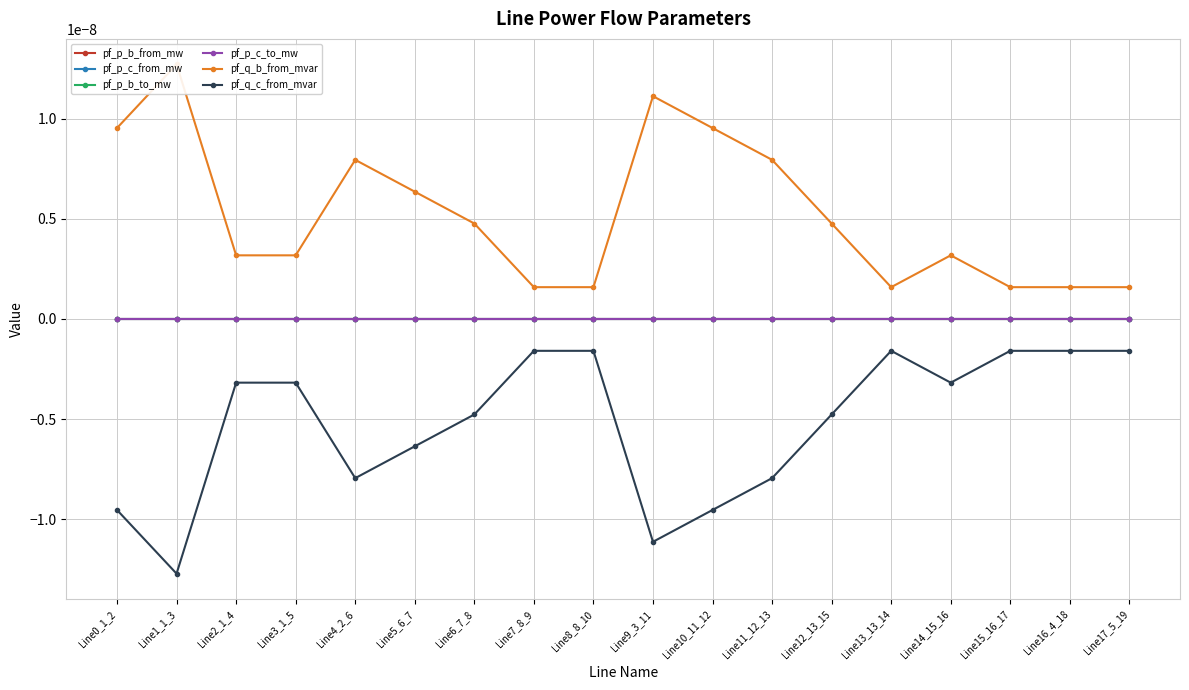

True or false: pf_p_c_from_mw and pf_p_c_to_mw cross at least once.

True